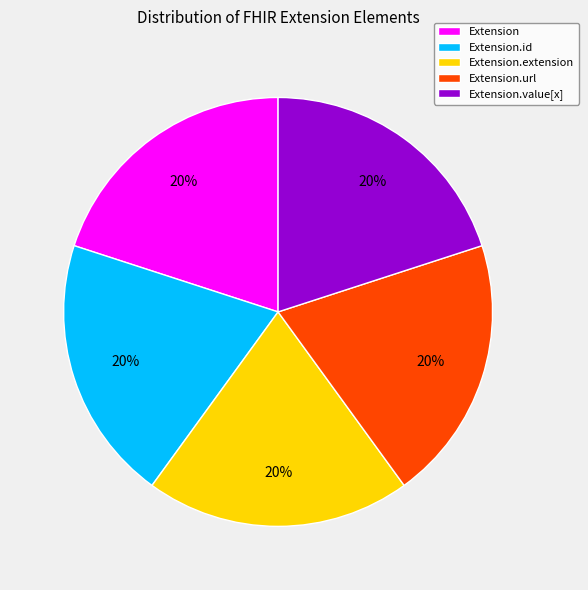

Is there any slice that represents more than half of the pie?

No